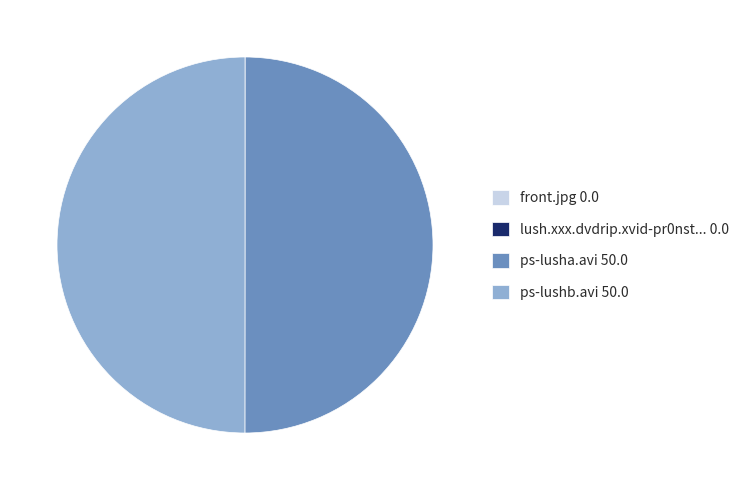

The ps-lusha.avi 50.0 slice represents 58% of the pie. True or false?

False